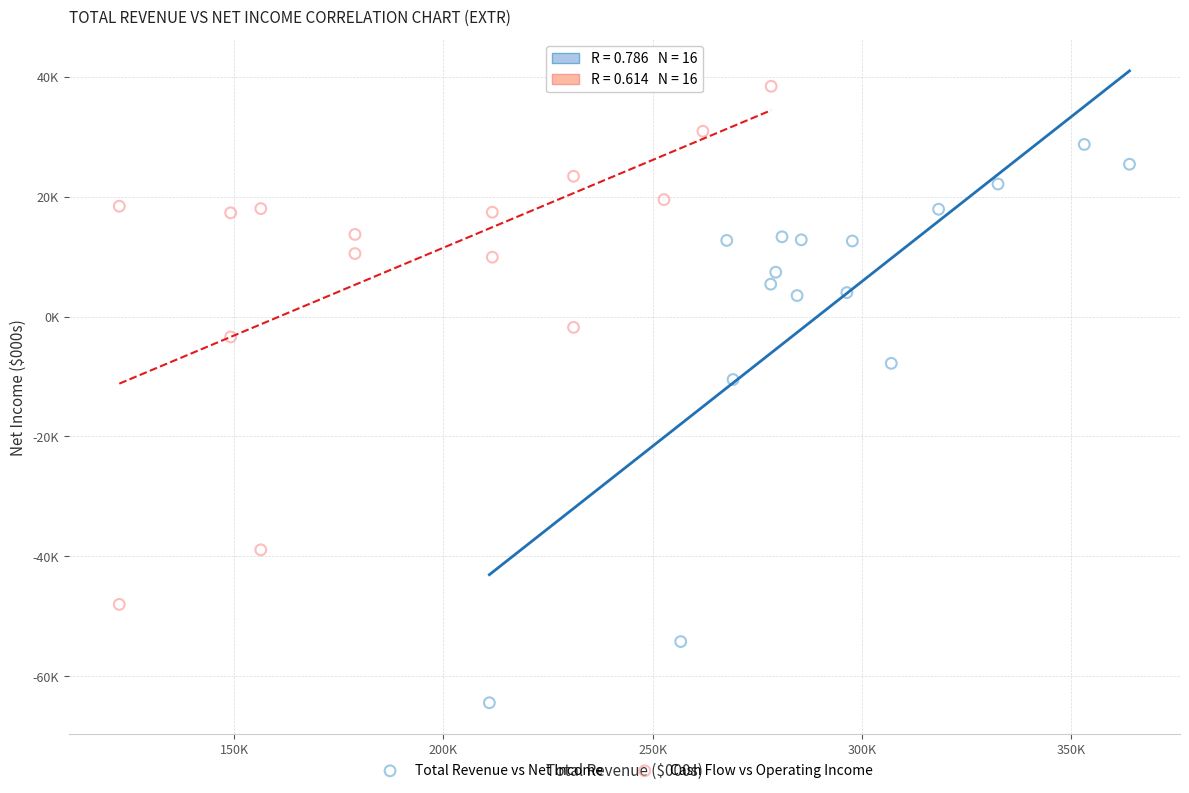

What are all the series names shown in the legend?

Total Revenue vs Net Income, Cash Flow vs Operating Income